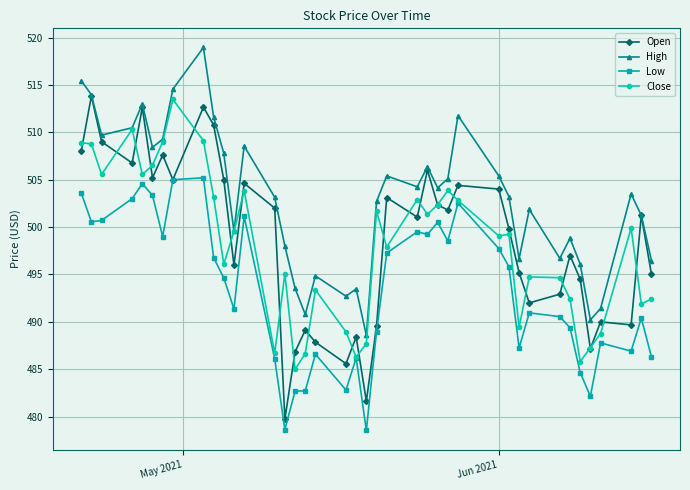

Which series has the largest range (max minus min)?

Open